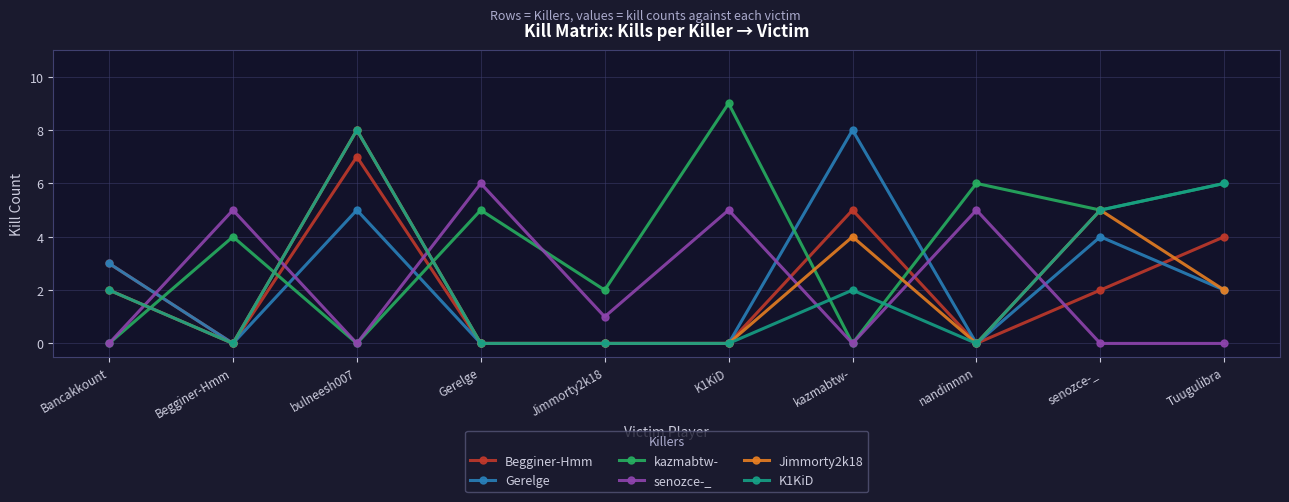

What is the label of the 3rd point from the left?

bulneesh007